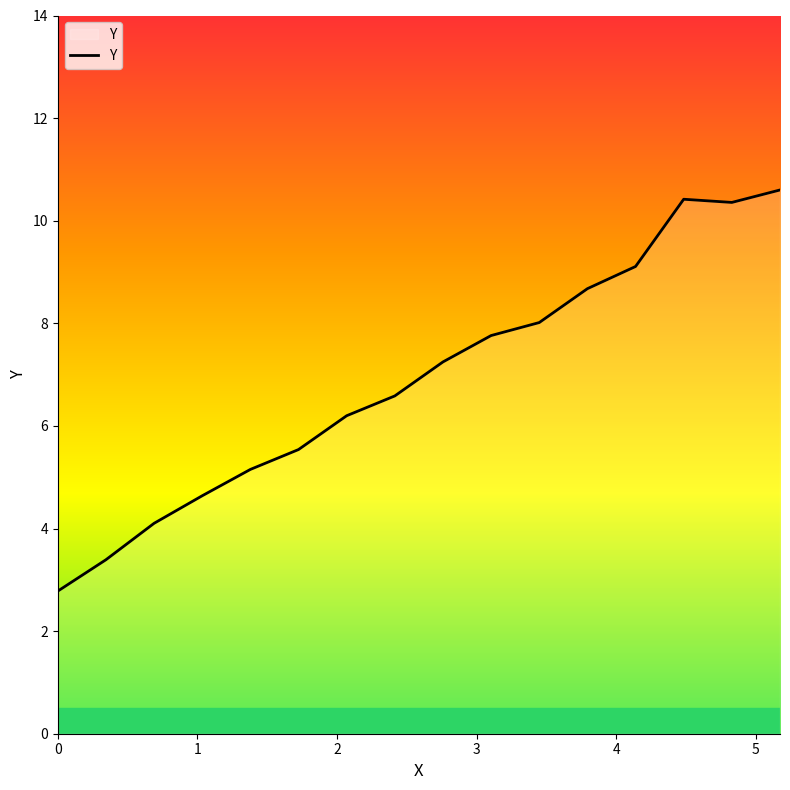

What is the minimum value shown in the chart?

2.8